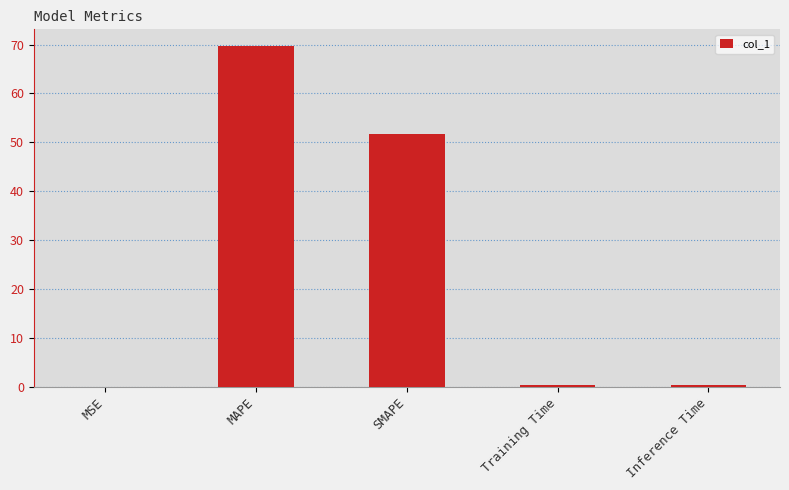

What is the approximate value at MAPE?

69.6